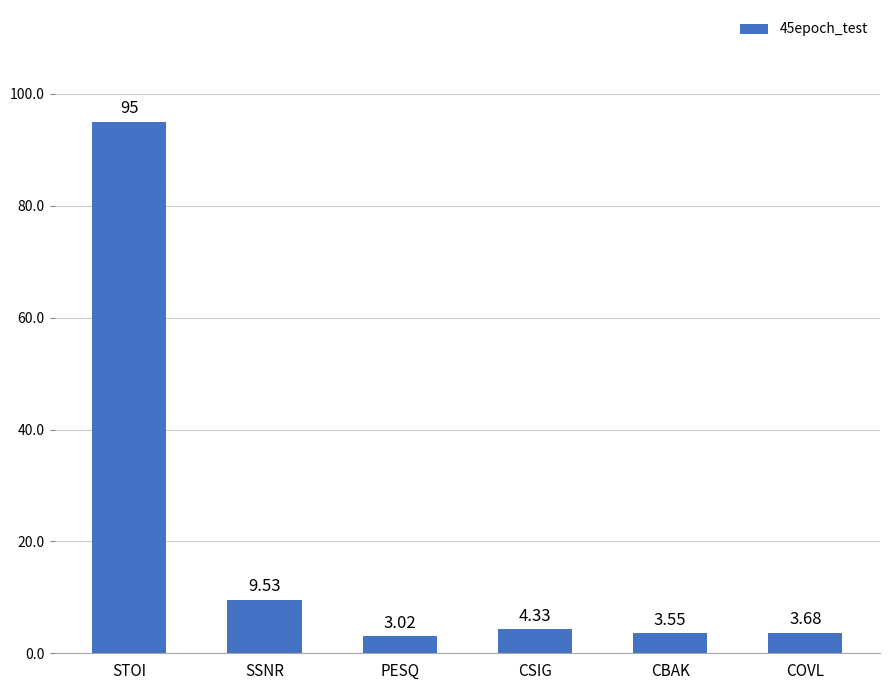

Which category has the lowest value across all series?

PESQ